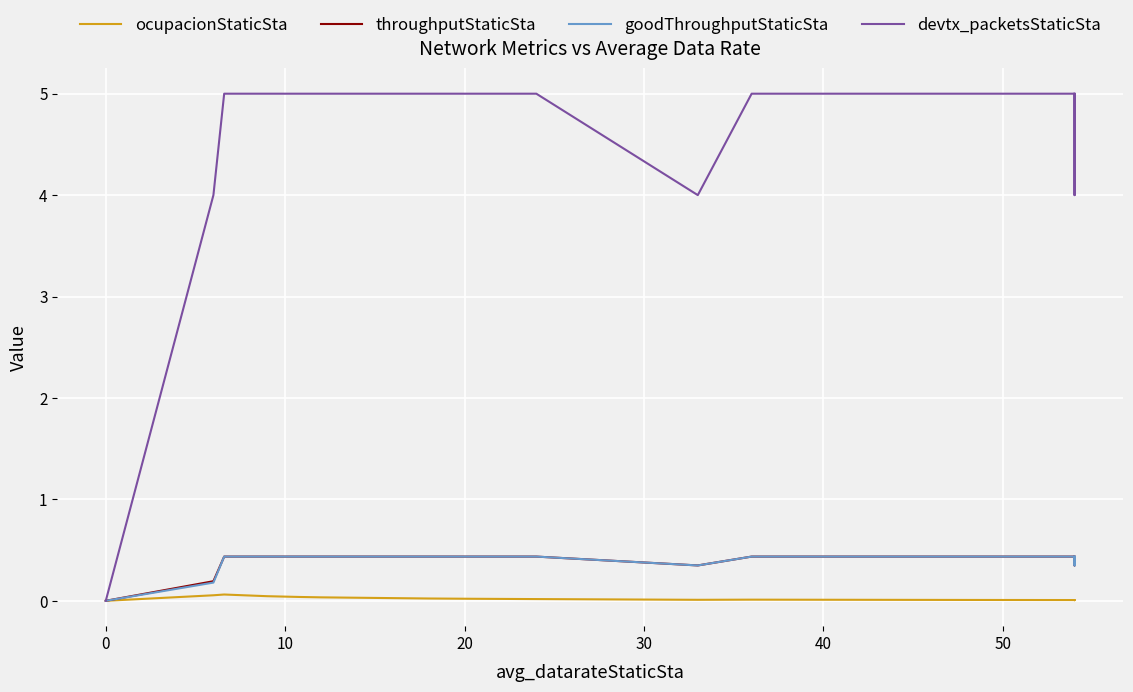

At 10, list the series in order from largest to smallest.

devtx_packetsStaticSta, throughputStaticSta, goodThroughputStaticSta, ocupacionStaticSta